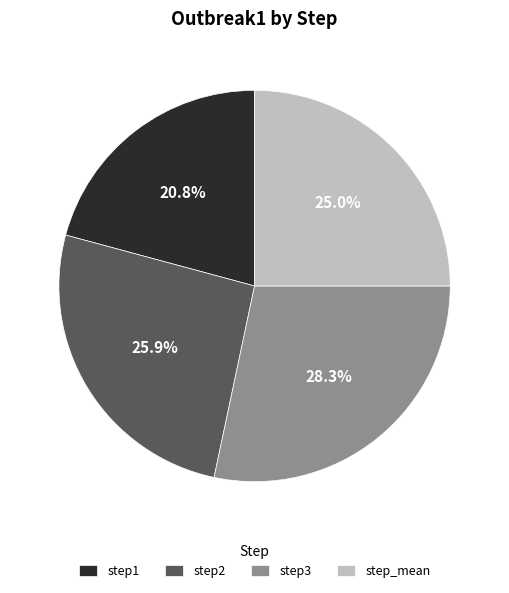

What percentage do step_mean and step2 together represent?

50.9%